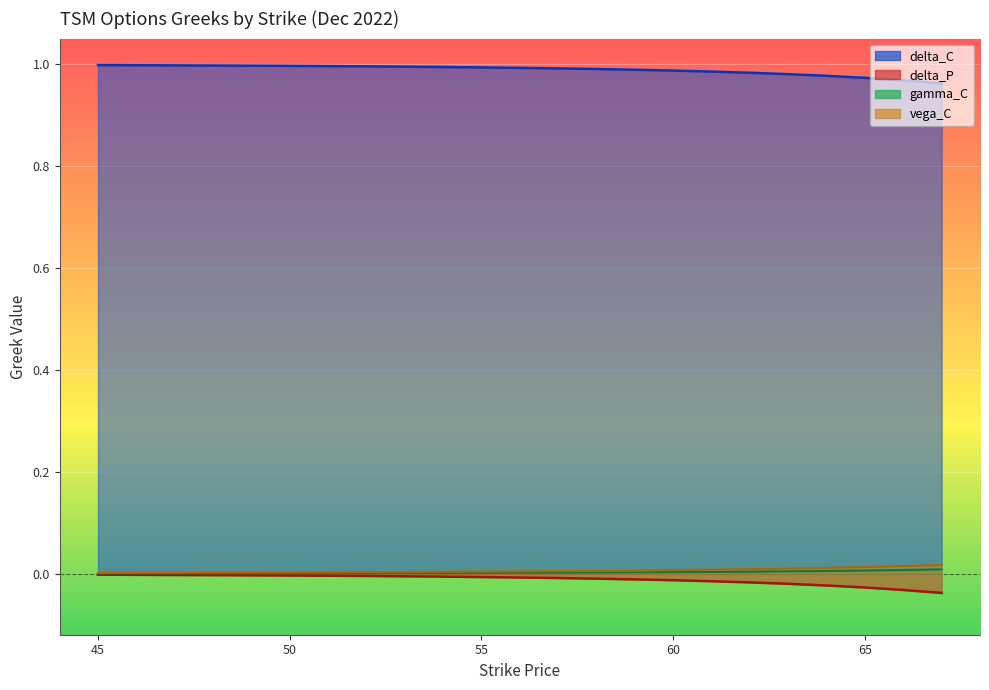

True or false: vega_C and delta_P intersect in this chart.

False